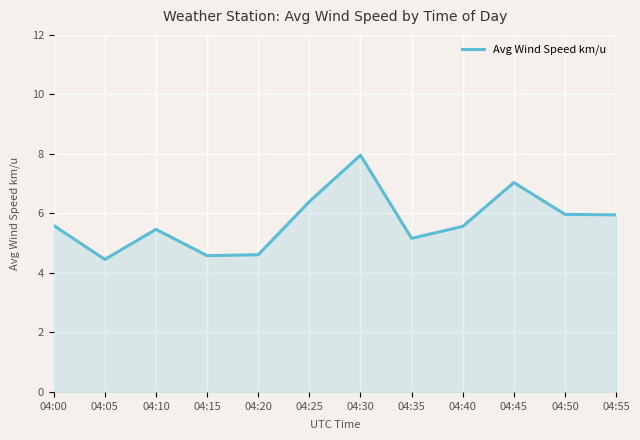

Which label corresponds to the largest value in the chart?

04:30